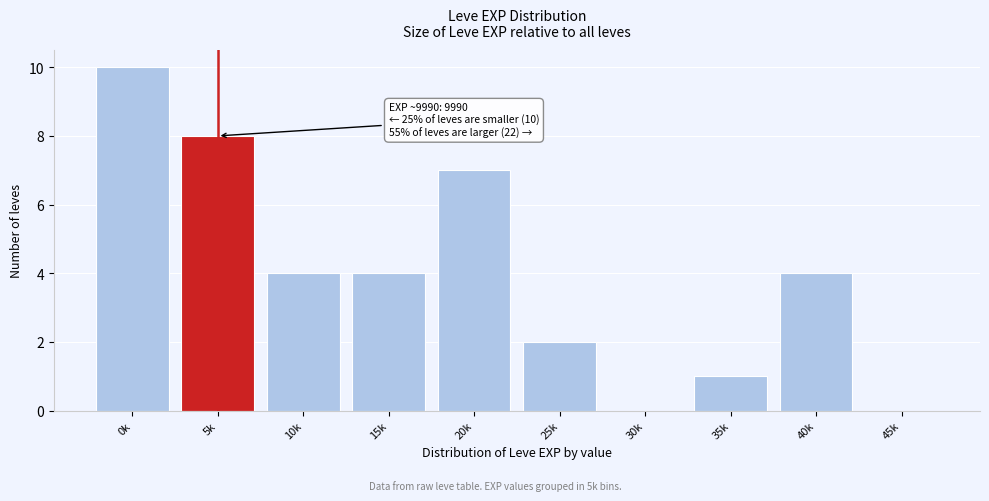

Reading left to right, transcribe all the data shown in this chart.

0k=10	5k=8	10k=4	15k=4	20k=7	25k=2	30k=0	35k=1	40k=4	45k=0